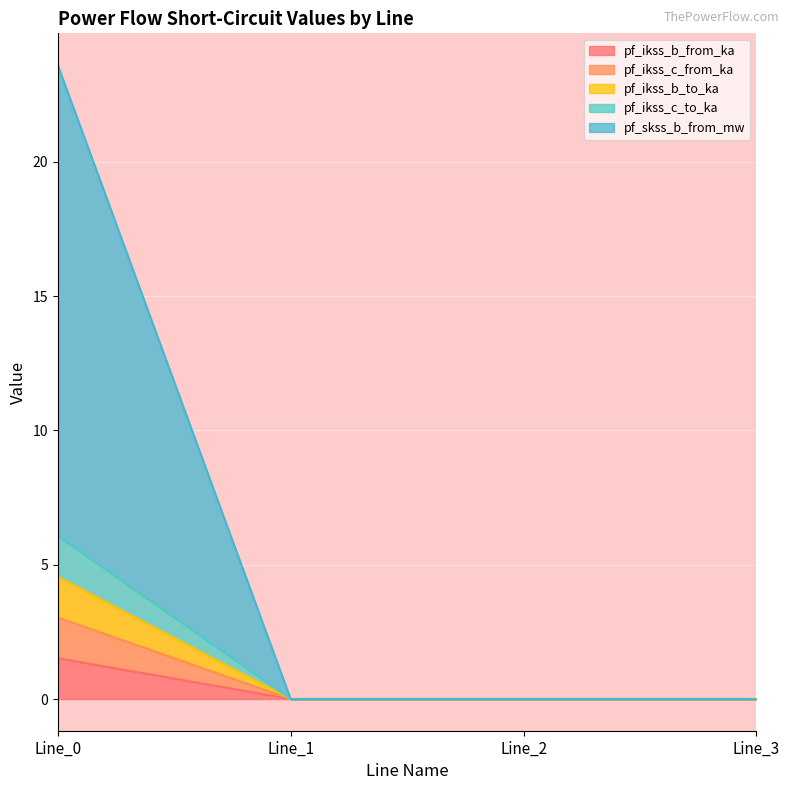

At Line_1, list the series in order from largest to smallest.

pf_ikss_b_from_ka, pf_ikss_c_from_ka, pf_ikss_b_to_ka, pf_ikss_c_to_ka, pf_skss_b_from_mw